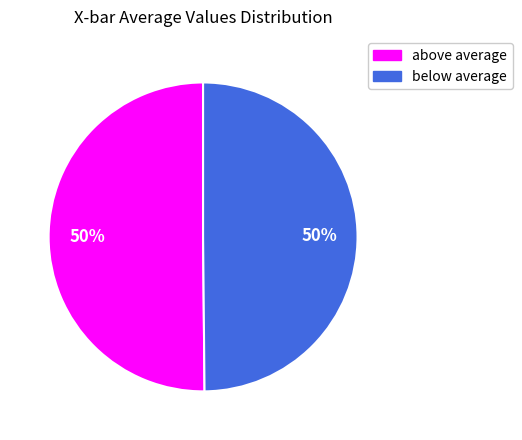

To the nearest percent, what is the average slice percentage?

50%